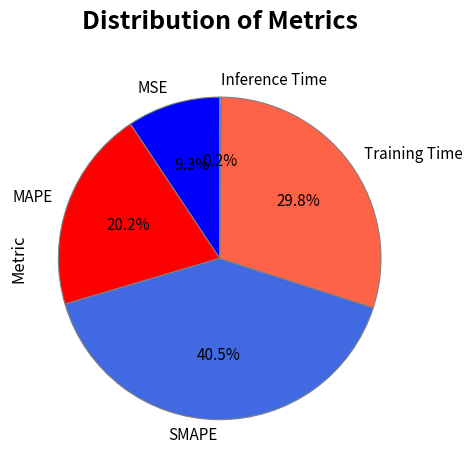

Between SMAPE and Training Time, which is larger?

SMAPE